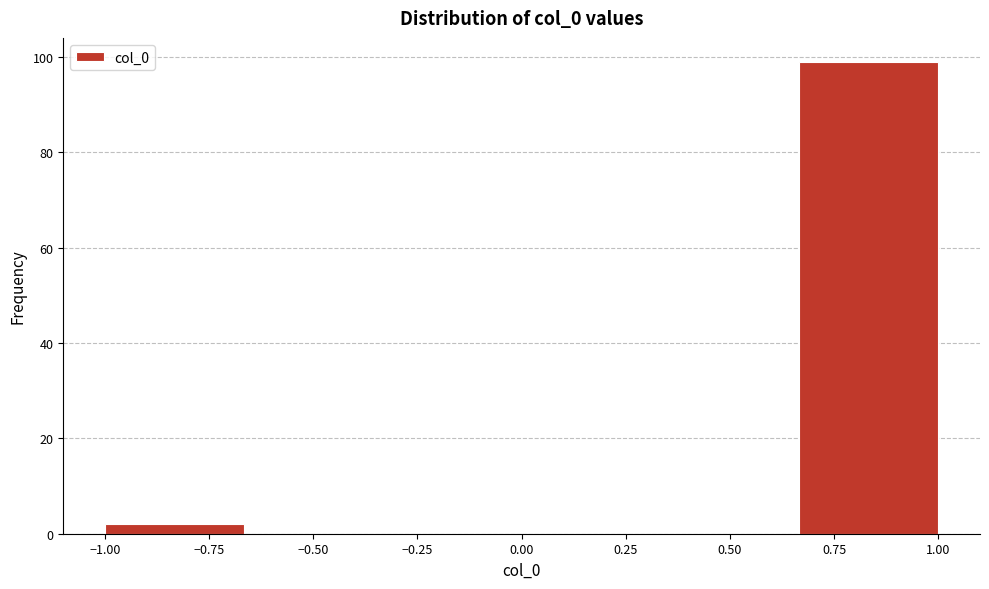

Over which range of the x-axis is the bar tallest?

0.65 to 1.00